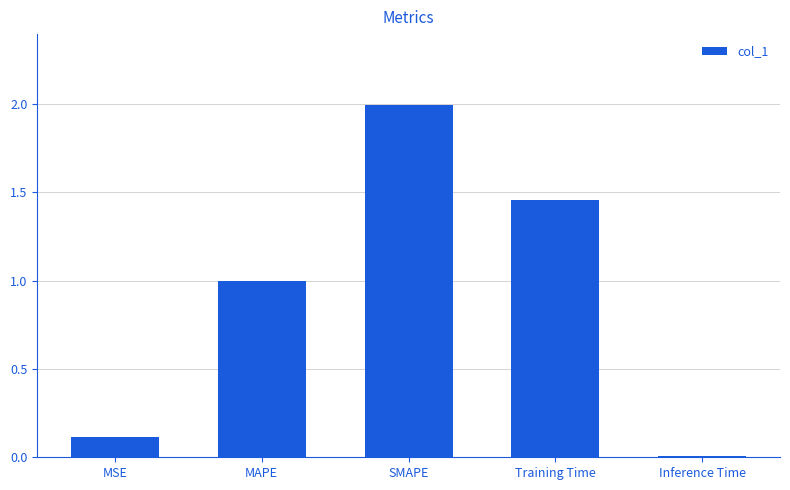

The chart shows a value of 2.9 at SMAPE. True or false?

False